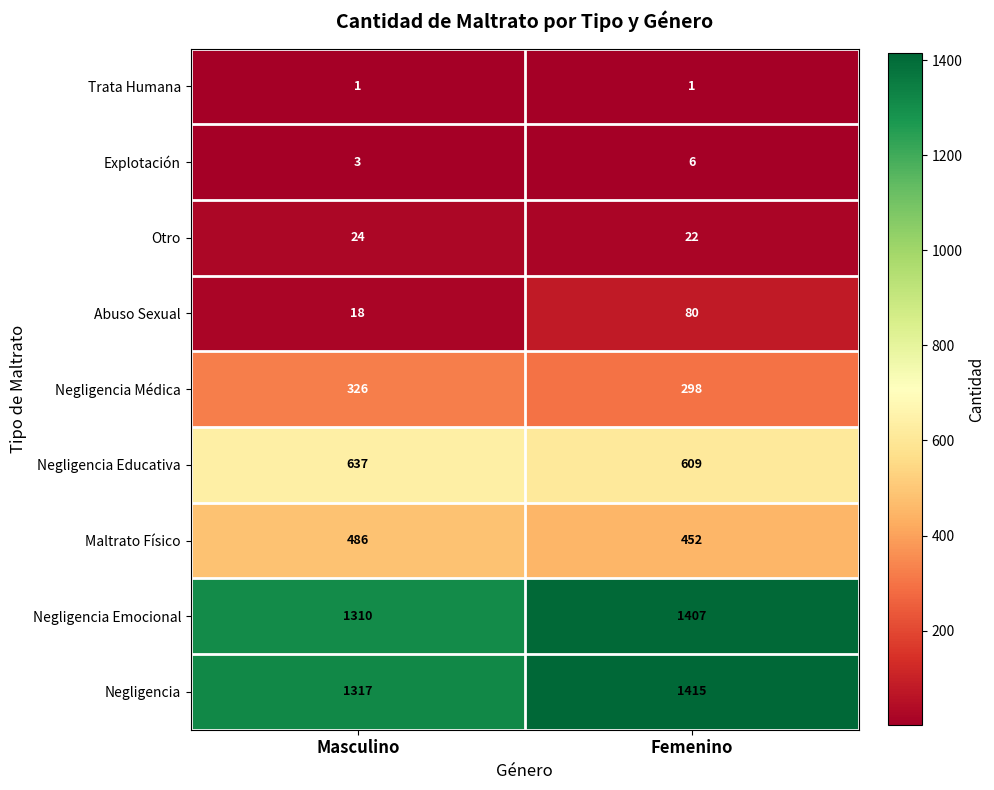

Reading left to right, extract all data points from this chart.

Trata Humana: Masculino=1	Femenino=1
Explotación: Masculino=3	Femenino=6
Otro: Masculino=24	Femenino=22
Abuso Sexual: Masculino=18	Femenino=80
Negligencia Médica: Masculino=326	Femenino=298
Negligencia Educativa: Masculino=637	Femenino=609
Maltrato Físico: Masculino=486	Femenino=452
Negligencia Emocional: Masculino=1310	Femenino=1407
Negligencia: Masculino=1317	Femenino=1415